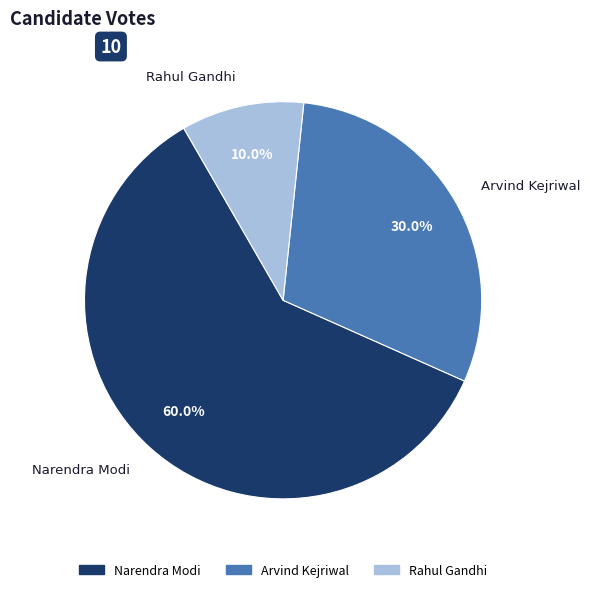

How many segments does this pie chart have?

3